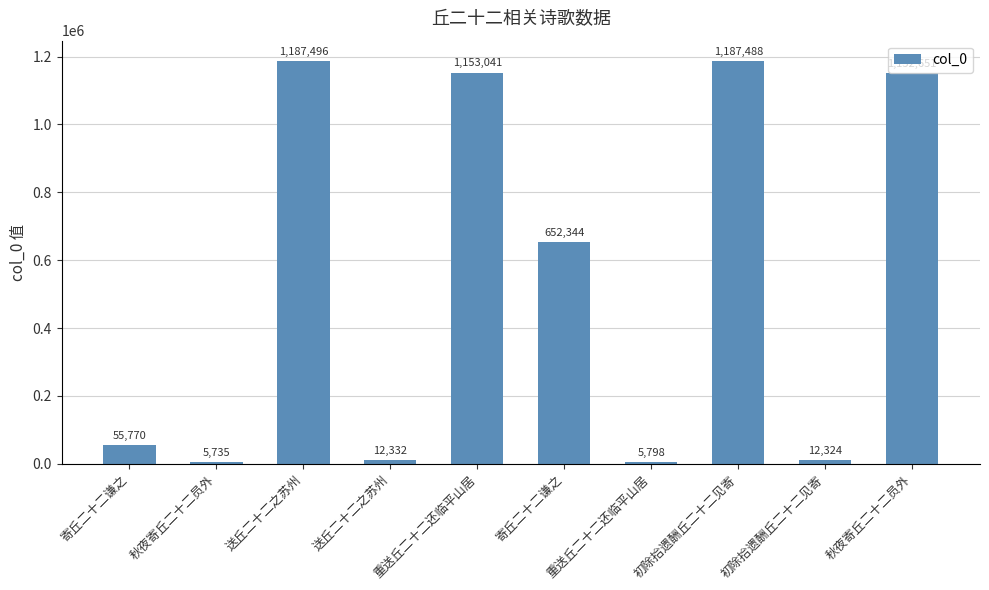

Which category has the highest value across all series?

送丘二十二之苏州